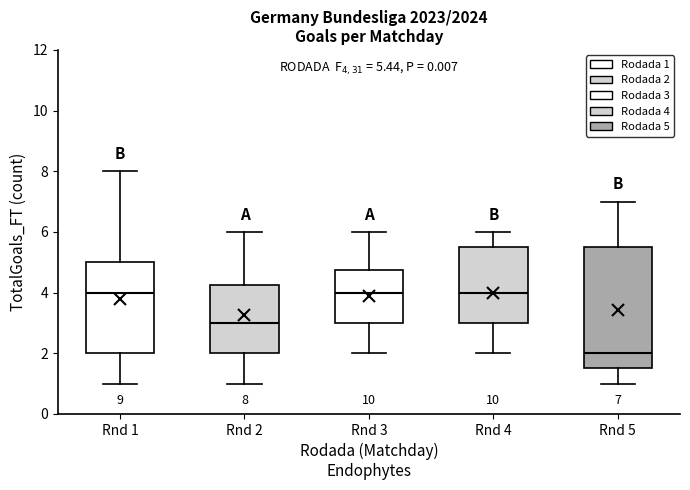

Comparing the boxes themselves (not the whiskers), which one is the tallest?

Rnd 5